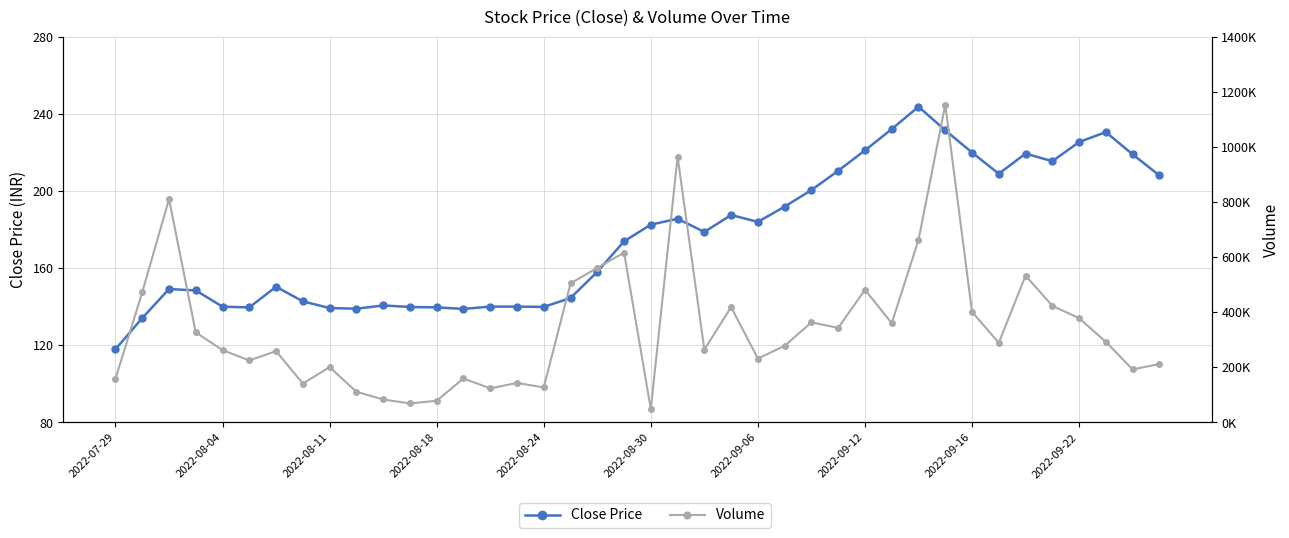

Reading left to right, what are all the values shown in this chart?

Close Price: 118.0	134.2	149.2	148.5	140.1	139.7	150.4	142.8	139.3	139.0	140.7	139.9	139.7	138.9	140.1	140.1	139.9	144.6	158.2	173.9	182.6	185.7	178.8	187.6	184.1	191.9	200.6	210.6	221.1	232.2	243.8	231.6	220.0	209.0	219.4	215.5	225.4	230.6	219.1	208.1
Volume: 158816.0	472596.0	810790.0	326836.0	262922.0	225220.0	259012.0	141344.0	201020.0	111538.0	83702.0	69080.0	78986.0	159788.0	123976.0	143604.0	127254.0	504866.0	561362.0	616580.0	49046.0	964956.0	264746.0	418794.0	232074.0	278376.0	363534.0	343478.0	481834.0	360388.0	662464.0	1153554.0	401610.0	288952.0	533234.0	423428.0	378686.0	292714.0	192542.0	212294.0